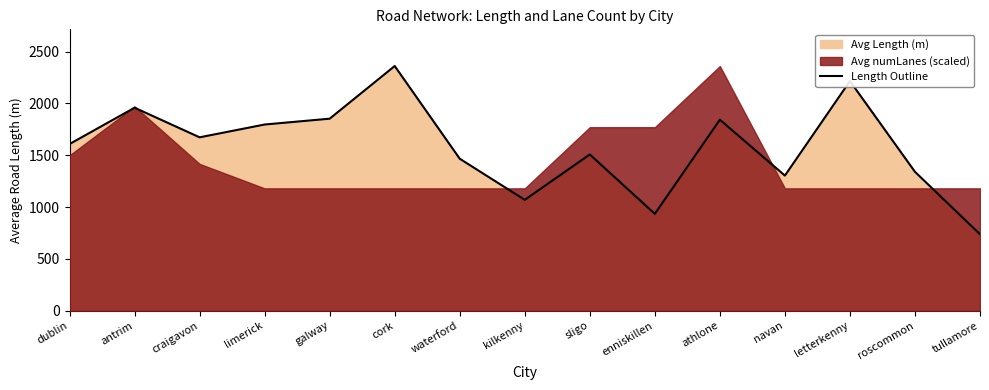

True or false: there are more than 2 points higher than both neighbors.

True